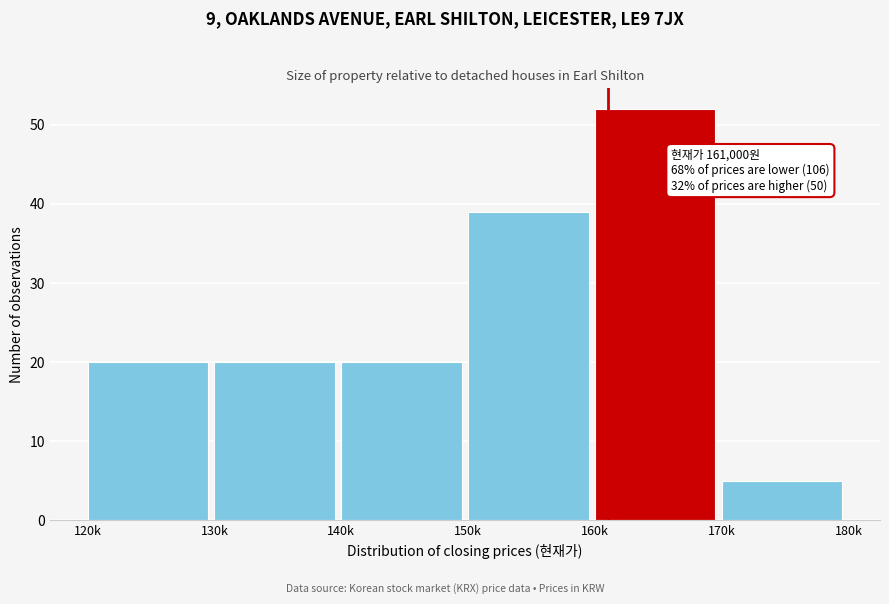

Reading left to right, list all the values displayed in this chart.

20	20	20	39	52	5